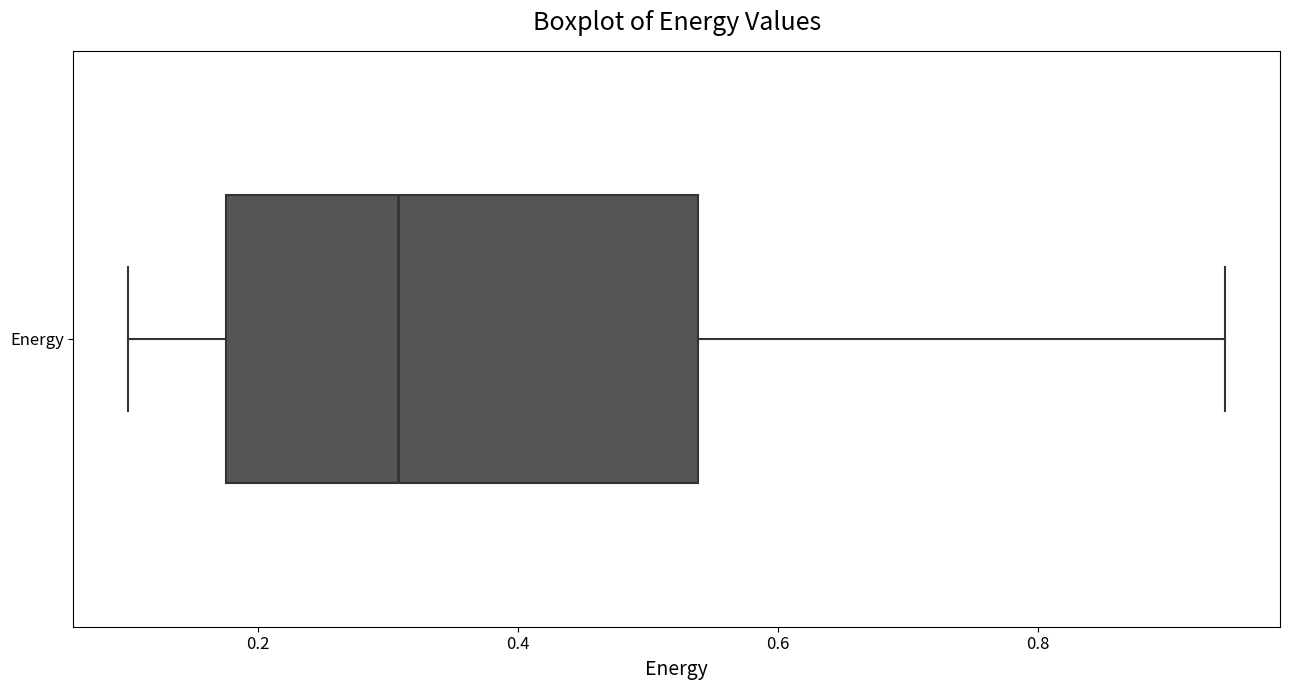

Where is the left edge of the box for Energy on the x-axis? The values are not printed on the chart, so give them approximately, as read against the axis.

0.18